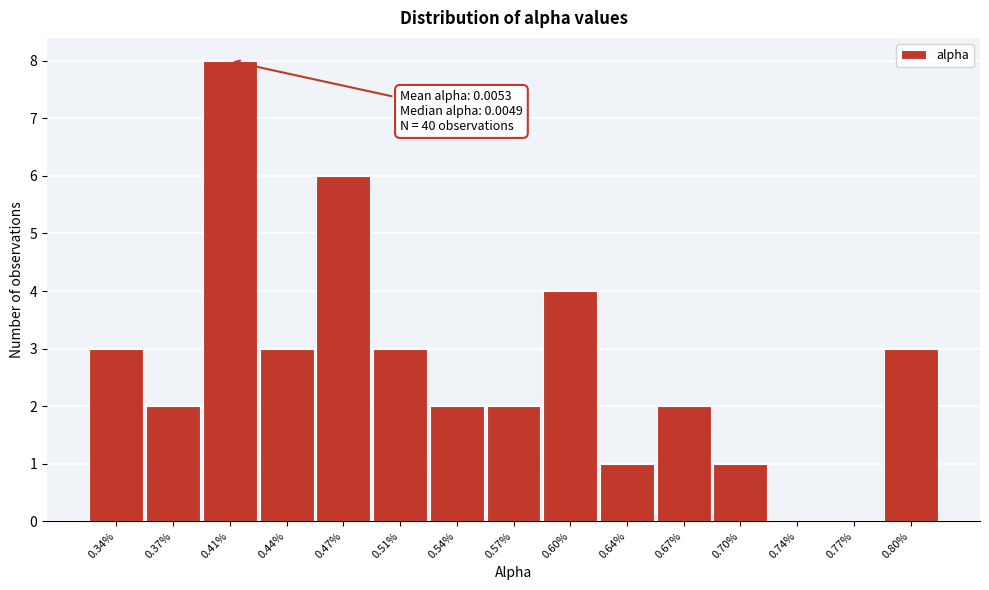

Reading left to right, what are all the values shown in this chart?

0.34%=3	0.37%=2	0.41%=8	0.44%=3	0.47%=6	0.51%=3	0.54%=2	0.57%=2	0.60%=4	0.64%=1	0.67%=2	0.70%=1	0.74%=0	0.77%=0	0.80%=3